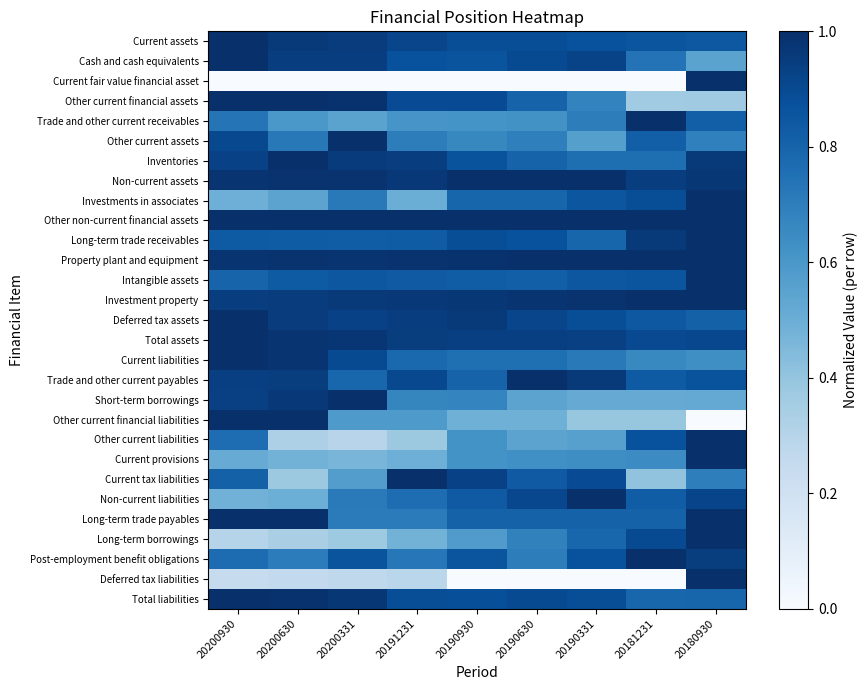

Reading left to right, transcribe all the data shown in this chart.

Current assets: 20200930=1.0	20200630=1.0	20200331=0.9	20191231=0.9	20190930=0.9	20190630=0.9	20190331=0.9	20181231=0.9	20180930=0.8
Cash and cash equivalents: 20200930=1.0	20200630=0.9	20200331=0.9	20191231=0.9	20190930=0.9	20190630=0.9	20190331=0.9	20181231=0.7	20180930=0.6
Current fair value financial asset: 20200930=0.0	20200630=0.0	20200331=0.0	20191231=0.0	20190930=0.0	20190630=0.0	20190331=0.0	20181231=0.0	20180930=1.0
Other current financial assets: 20200930=1.0	20200630=1.0	20200331=1.0	20191231=0.9	20190930=0.9	20190630=0.8	20190331=0.7	20181231=0.4	20180930=0.4
Trade and other current receivables: 20200930=0.7	20200630=0.6	20200331=0.5	20191231=0.6	20190930=0.6	20190630=0.6	20190331=0.7	20181231=1.0	20180930=0.8
Other current assets: 20200930=0.9	20200630=0.7	20200331=1.0	20191231=0.7	20190930=0.7	20190630=0.7	20190331=0.6	20181231=0.8	20180930=0.7
Inventories: 20200930=0.9	20200630=1.0	20200331=1.0	20191231=0.9	20190930=0.9	20190630=0.8	20190331=0.8	20181231=0.8	20180930=1.0
Non-current assets: 20200930=1.0	20200630=1.0	20200331=1.0	20191231=1.0	20190930=1.0	20190630=1.0	20190331=1.0	20181231=0.9	20180930=1.0
Investments in associates: 20200930=0.5	20200630=0.5	20200331=0.7	20191231=0.5	20190930=0.8	20190630=0.8	20190331=0.9	20181231=0.9	20180930=1.0
Other non-current financial assets: 20200930=1.0	20200630=1.0	20200331=1.0	20191231=1.0	20190930=1.0	20190630=1.0	20190331=1.0	20181231=1.0	20180930=1.0
Long-term trade receivables: 20200930=0.8	20200630=0.8	20200331=0.8	20191231=0.8	20190930=0.9	20190630=0.9	20190331=0.8	20181231=1.0	20180930=1.0
Property plant and equipment: 20200930=1.0	20200630=1.0	20200331=1.0	20191231=1.0	20190930=1.0	20190630=1.0	20190331=1.0	20181231=1.0	20180930=1.0
Intangible assets: 20200930=0.8	20200630=0.8	20200331=0.9	20191231=0.8	20190930=0.8	20190630=0.8	20190331=0.8	20181231=0.9	20180930=1.0
Investment property: 20200930=0.9	20200630=1.0	20200331=1.0	20191231=1.0	20190930=1.0	20190630=1.0	20190331=1.0	20181231=1.0	20180930=1.0
Deferred tax assets: 20200930=1.0	20200630=1.0	20200331=0.9	20191231=0.9	20190930=1.0	20190630=0.9	20190331=0.9	20181231=0.8	20180930=0.8
Total assets: 20200930=1.0	20200630=1.0	20200331=1.0	20191231=0.9	20190930=0.9	20190630=0.9	20190331=0.9	20181231=0.9	20180930=0.9
Current liabilities: 20200930=1.0	20200630=1.0	20200331=0.9	20191231=0.8	20190930=0.8	20190630=0.8	20190331=0.7	20181231=0.7	20180930=0.6
Trade and other current payables: 20200930=0.9	20200630=0.9	20200331=0.8	20191231=0.9	20190930=0.8	20190630=1.0	20190331=1.0	20181231=0.8	20180930=0.9
Short-term borrowings: 20200930=0.9	20200630=1.0	20200331=1.0	20191231=0.7	20190930=0.7	20190630=0.5	20190331=0.5	20181231=0.5	20180930=0.5
Other current financial liabilities: 20200930=1.0	20200630=1.0	20200331=0.6	20191231=0.6	20190930=0.5	20190630=0.5	20190331=0.4	20181231=0.4	20180930=0.0
Other current liabilities: 20200930=0.8	20200630=0.3	20200331=0.3	20191231=0.4	20190930=0.6	20190630=0.5	20190331=0.6	20181231=0.9	20180930=1.0
Current provisions: 20200930=0.5	20200630=0.5	20200331=0.5	20191231=0.5	20190930=0.6	20190630=0.6	20190331=0.6	20181231=0.6	20180930=1.0
Current tax liabilities: 20200930=0.8	20200630=0.4	20200331=0.6	20191231=1.0	20190930=0.9	20190630=0.8	20190331=0.9	20181231=0.4	20180930=0.7
Non-current liabilities: 20200930=0.5	20200630=0.5	20200331=0.7	20191231=0.8	20190930=0.8	20190630=0.9	20190331=1.0	20181231=0.8	20180930=0.9
Long-term trade payables: 20200930=1.0	20200630=1.0	20200331=0.7	20191231=0.7	20190930=0.8	20190630=0.8	20190331=0.8	20181231=0.8	20180930=1.0
Long-term borrowings: 20200930=0.3	20200630=0.3	20200331=0.4	20191231=0.5	20190930=0.6	20190630=0.7	20190331=0.8	20181231=0.9	20180930=1.0
Post-employment benefit obligations: 20200930=0.8	20200630=0.7	20200331=0.9	20191231=0.7	20190930=0.9	20190630=0.7	20190331=0.9	20181231=1.0	20180930=0.9
Deferred tax liabilities: 20200930=0.2	20200630=0.3	20200331=0.3	20191231=0.3	20190930=0.0	20190630=0.0	20190331=0.0	20181231=0.0	20180930=1.0
Total liabilities: 20200930=1.0	20200630=1.0	20200331=1.0	20191231=0.9	20190930=0.9	20190630=0.9	20190331=0.9	20181231=0.8	20180930=0.8